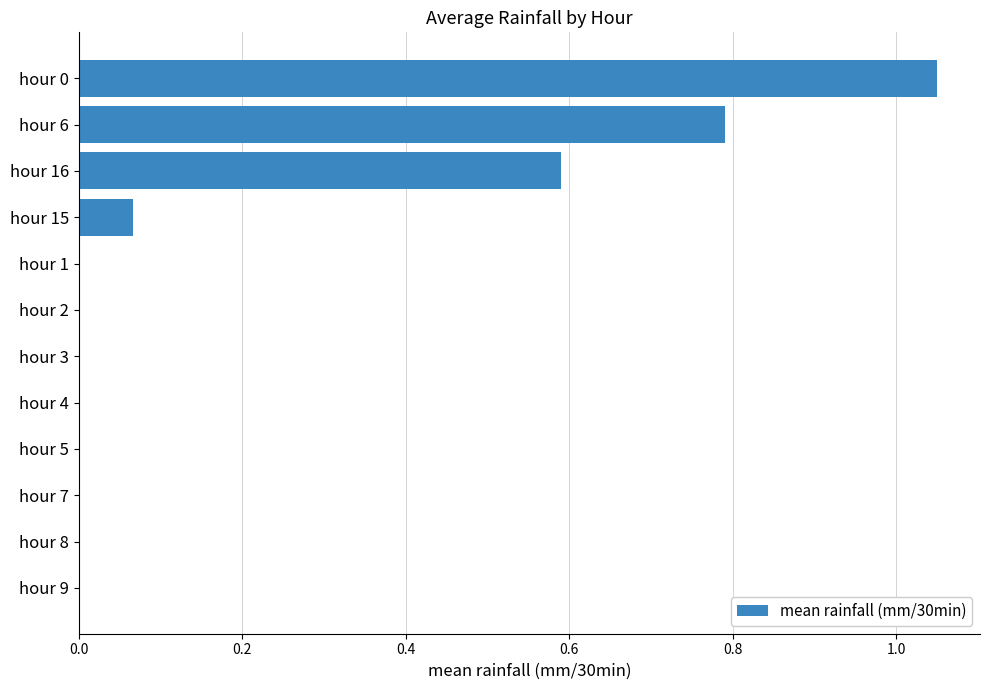

What is the sum of all values?

2.5